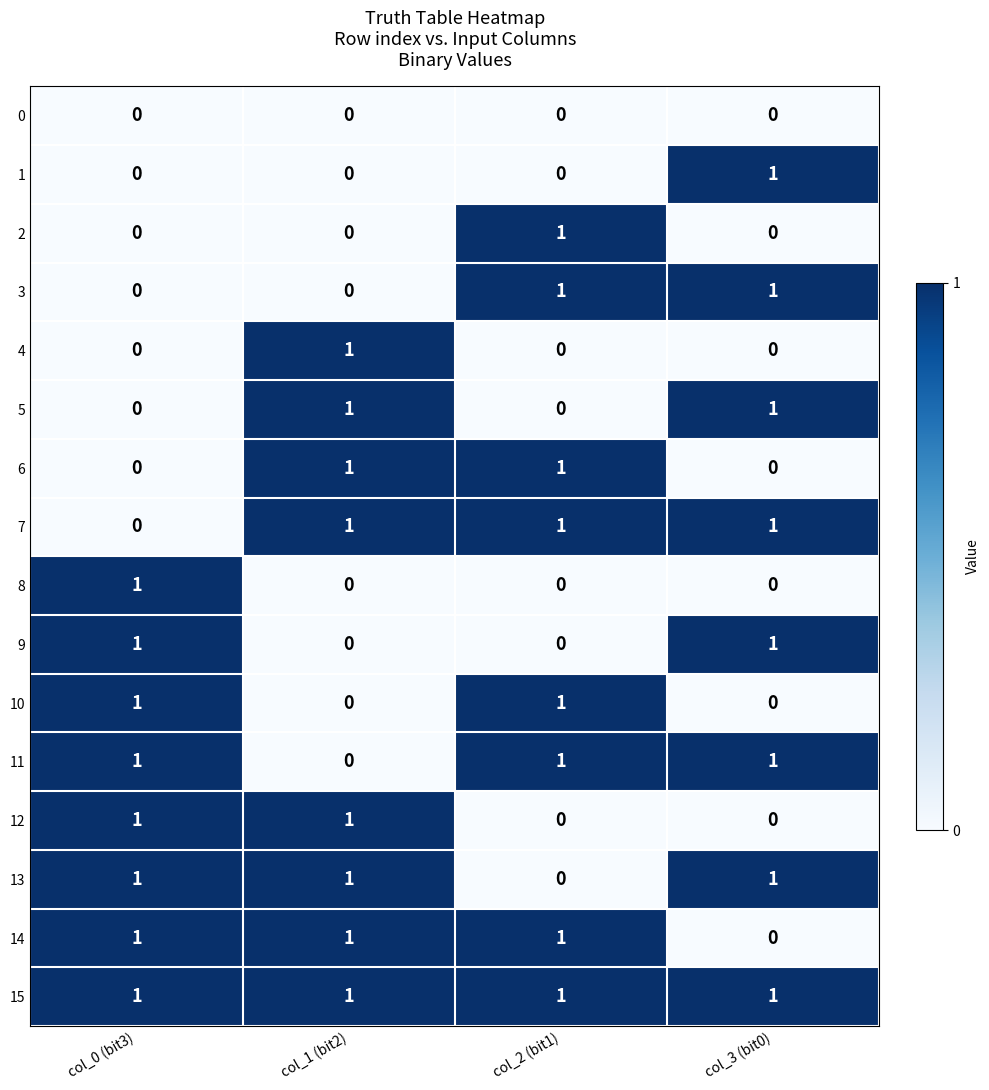

How many data points does each series have?

4